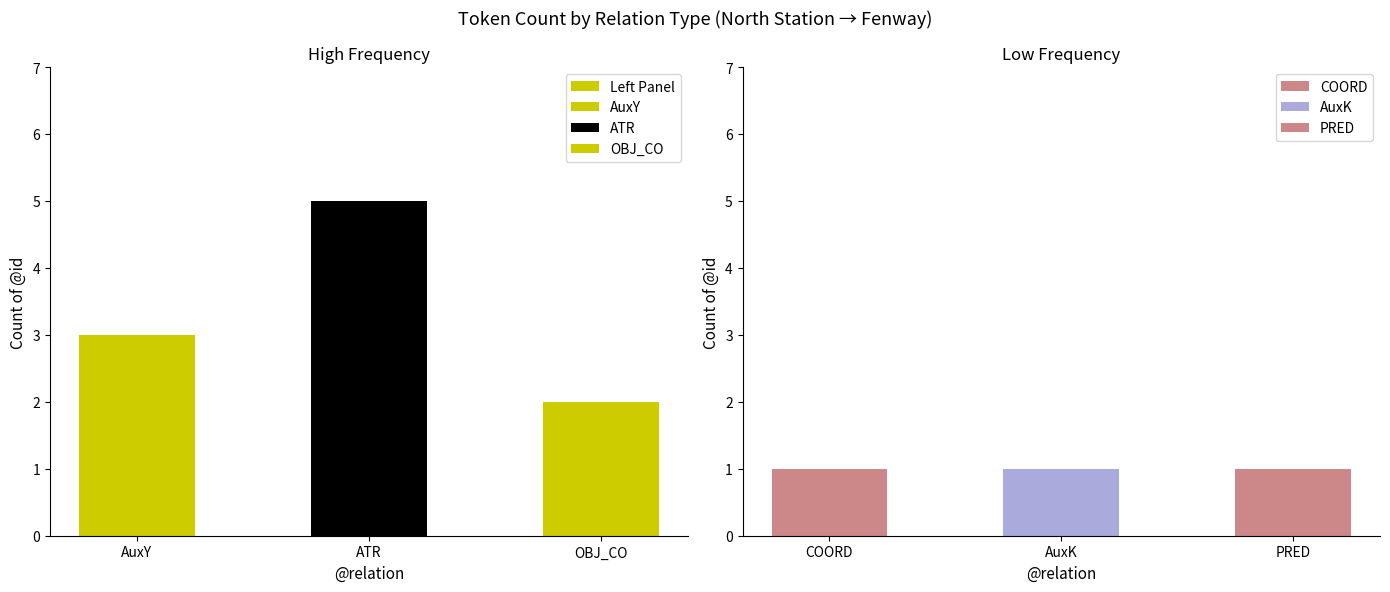

What is the average value?

3